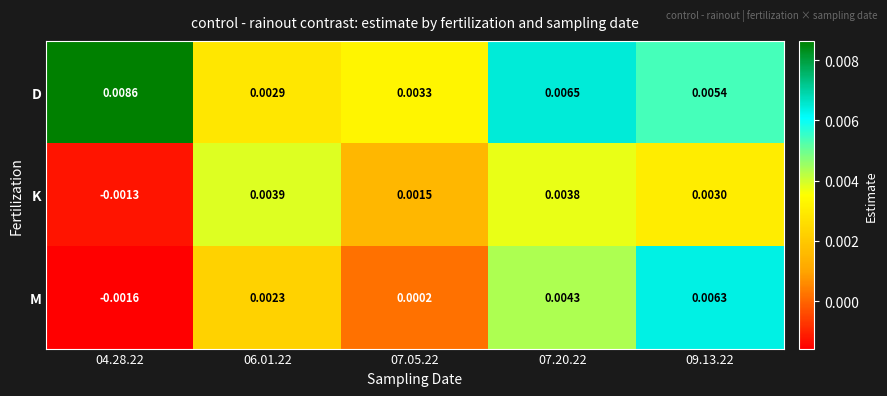

Which series has the largest total across all categories?

D